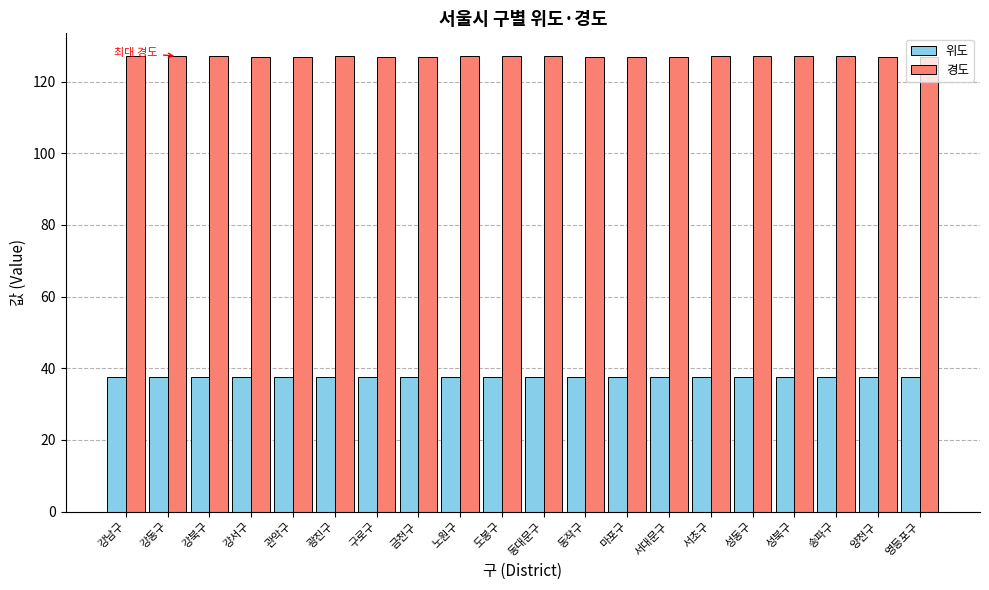

What is the smallest value displayed?

37.4